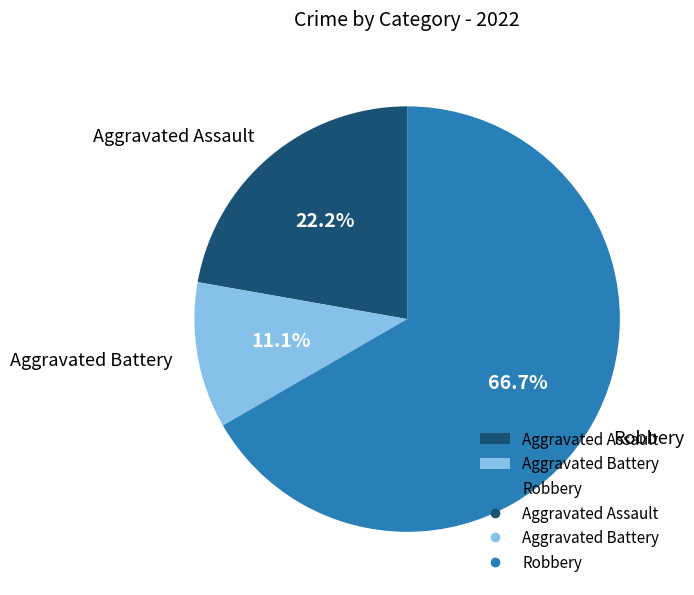

The Aggravated Battery slice represents 22% of the pie. True or false?

False